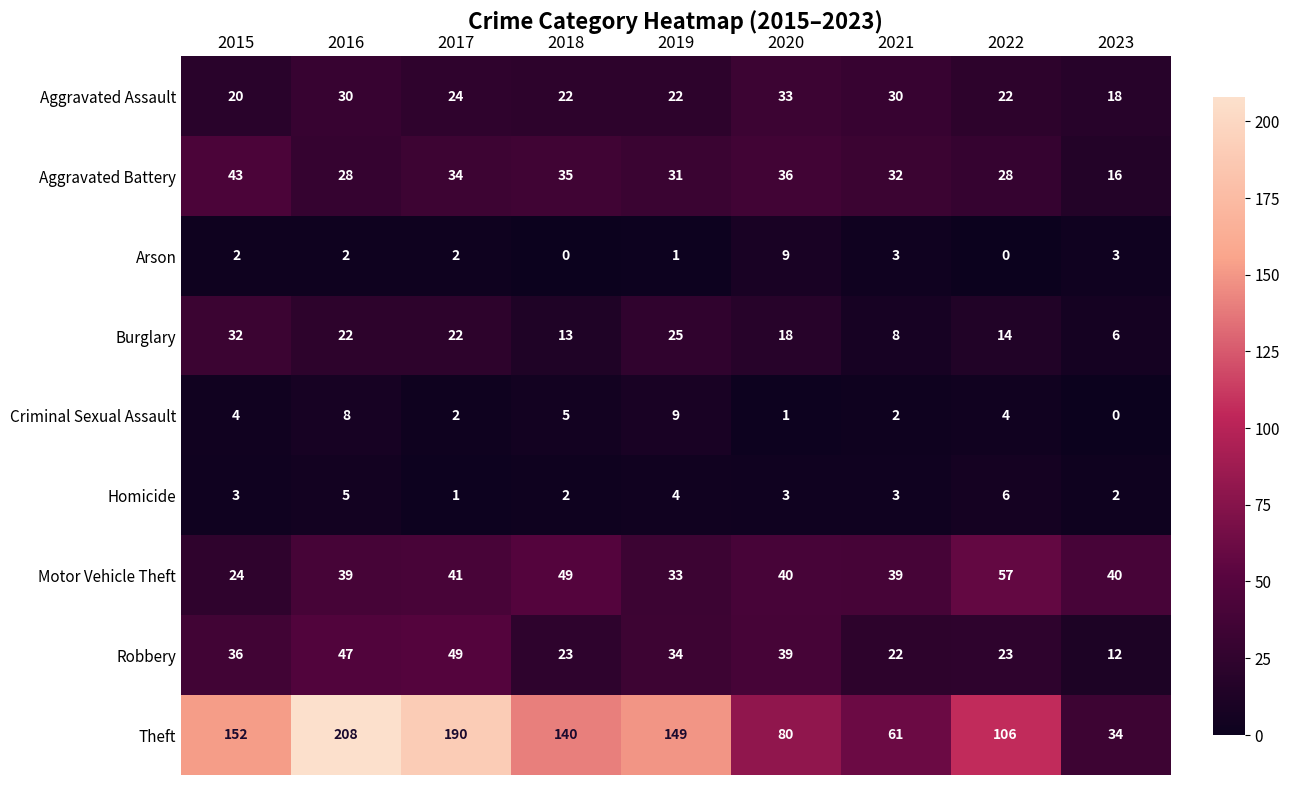

What is the difference between the second highest and minimum values in the Theft series?

156